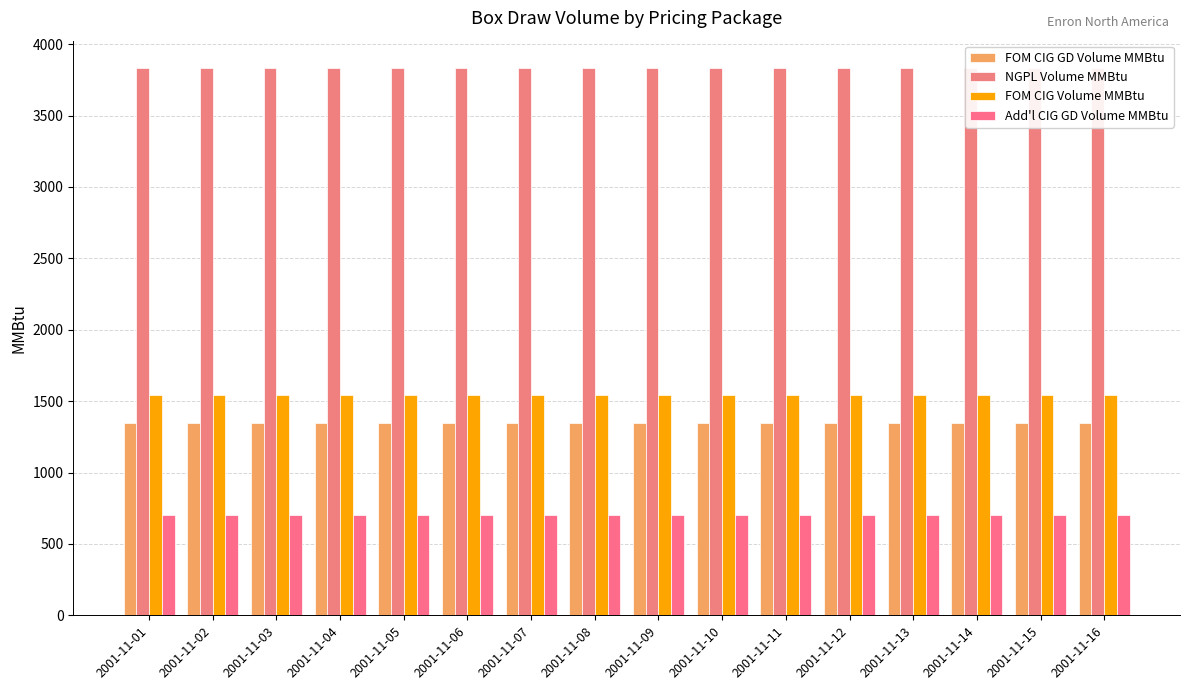

How many bars are there in each group?

4